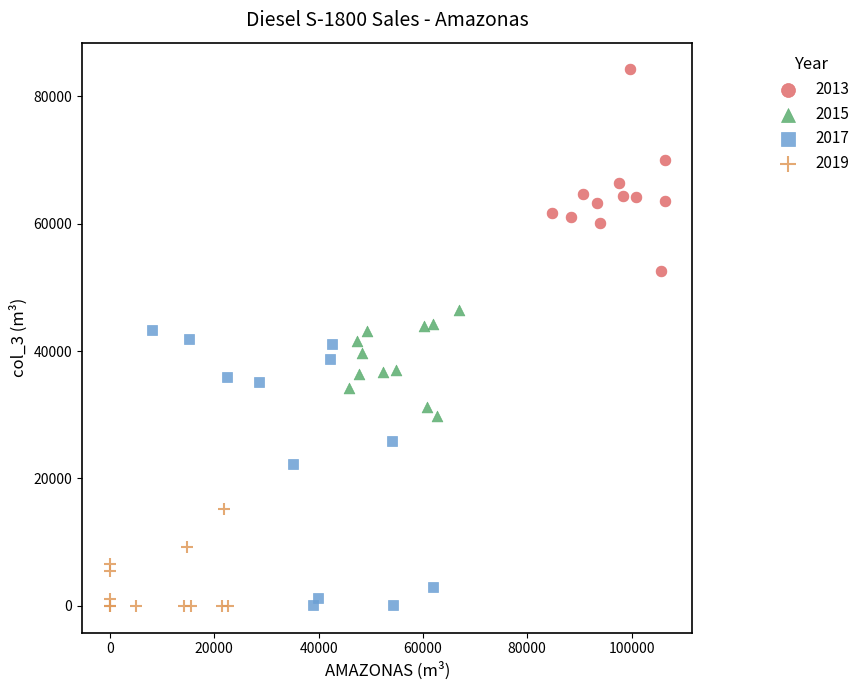

Which series reaches the maximum Y coordinate?

2013